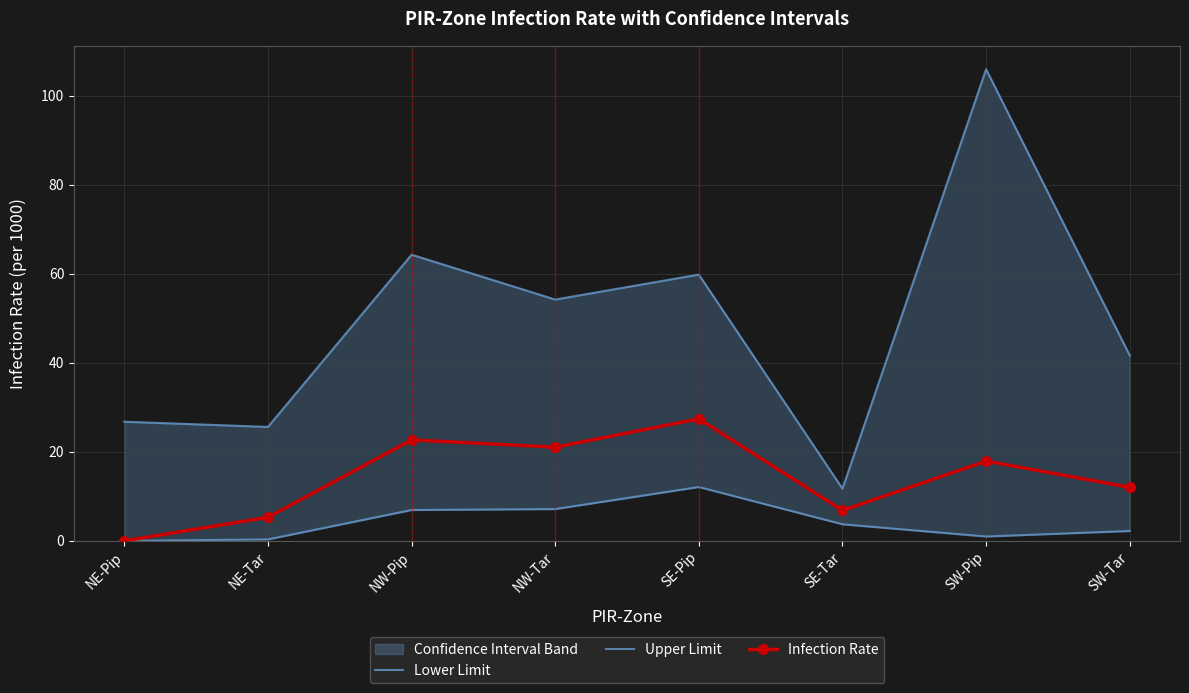

How many interior local valleys does the Infection Rate series have?

2